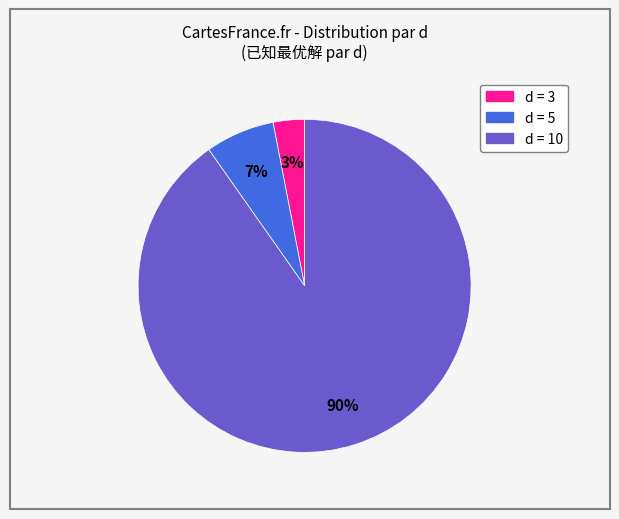

To the nearest percent, what is the difference between the largest and smallest slice percentages?

87%